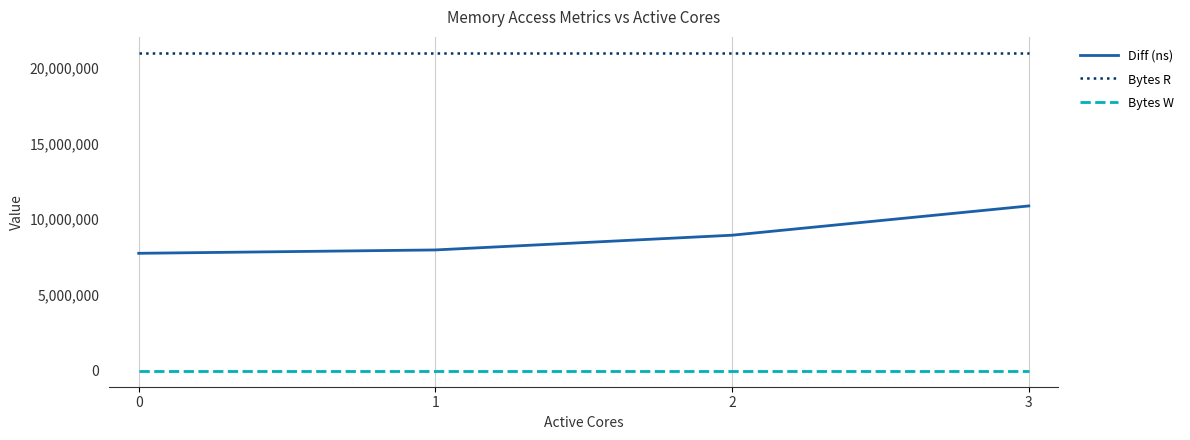

Reading left to right, what are all the values shown in this chart?

Diff (ns): 7749075	7971017	8942604	10872507
Bytes R: 20971520	20971520	20971520	20971520
Bytes W: 0	0	0	0